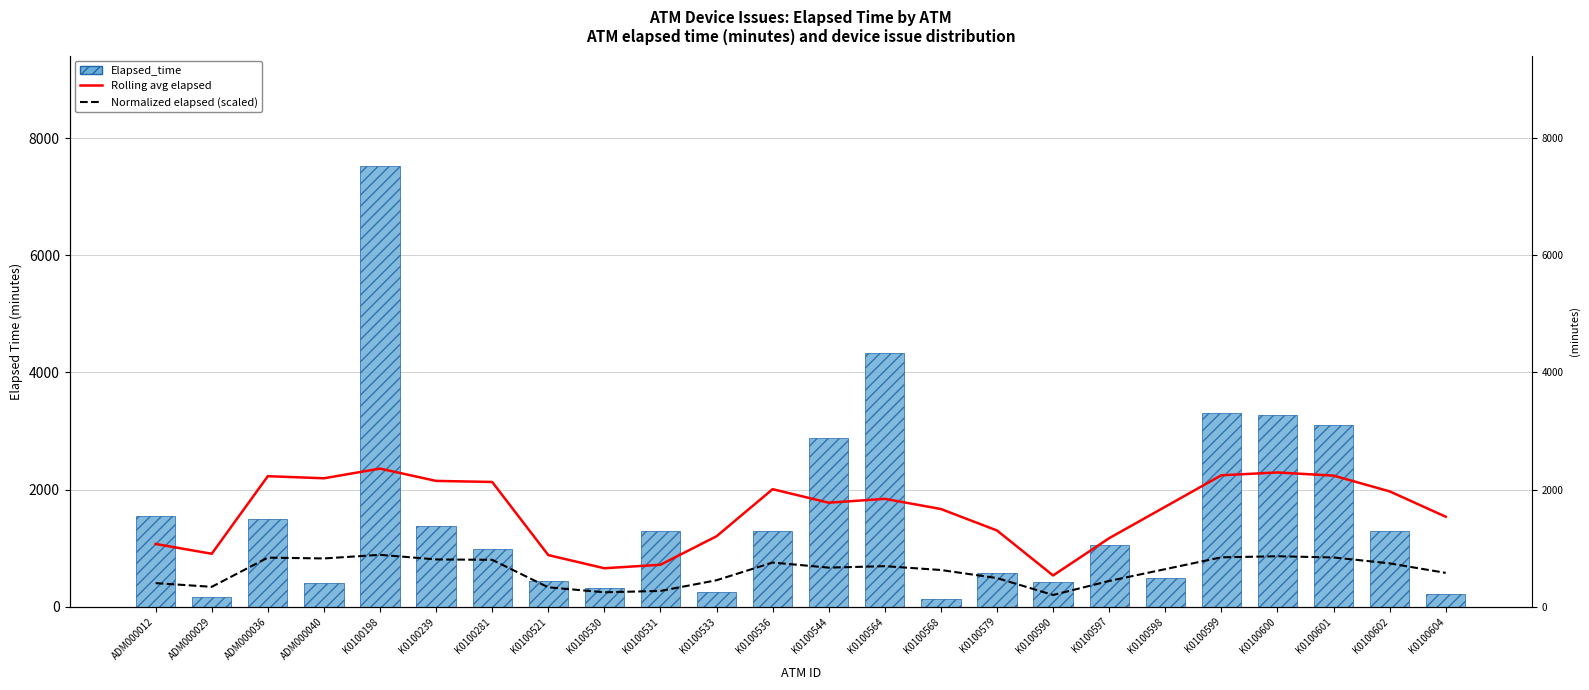

Reading left to right, what are all the values shown in this chart?

Rolling avg elapsed: ADM000012=1071.3	ADM000029=904.0	ADM000036=2228.4	ADM000040=2192.4	K0100198=2357.6	K0100239=2147.6	K0100281=2129.6	K0100521=881.6	K0100530=656.8	K0100531=716.6	K0100533=1202.6	K0100536=2006.4	K0100544=1775.6	K0100564=1841.6	K0100568=1667.8	K0100579=1301.8	K0100590=533.8	K0100597=1169.8	K0100598=1706.8	K0100599=2243.8	K0100600=2291.6	K0100601=2237.8	K0100602=1969.2	K0100604=1536.7
Normalized elapsed (scaled): ADM000012=402.7	ADM000029=339.8	ADM000036=837.7	ADM000040=824.2	K0100198=886.3	K0100239=807.3	K0100281=800.5	K0100521=331.4	K0100530=246.9	K0100531=269.4	K0100533=452.1	K0100536=754.2	K0100544=667.5	K0100564=692.3	K0100568=626.9	K0100579=489.4	K0100590=200.7	K0100597=439.7	K0100598=641.6	K0100599=843.5	K0100600=861.4	K0100601=841.2	K0100602=740.3	K0100604=577.7
Elapsed_time: ADM000012=1556.0	ADM000029=161.0	ADM000036=1497.0	ADM000040=402.0	K0100198=7526.0	K0100239=1376.0	K0100281=987.0	K0100521=447.0	K0100530=312.0	K0100531=1286.0	K0100533=252.0	K0100536=1286.0	K0100544=2877.0	K0100564=4331.0	K0100568=132.0	K0100579=582.0	K0100590=417.0	K0100597=1047.0	K0100598=491.0	K0100599=3312.0	K0100600=3267.0	K0100601=3102.0	K0100602=1286.0	K0100604=222.0